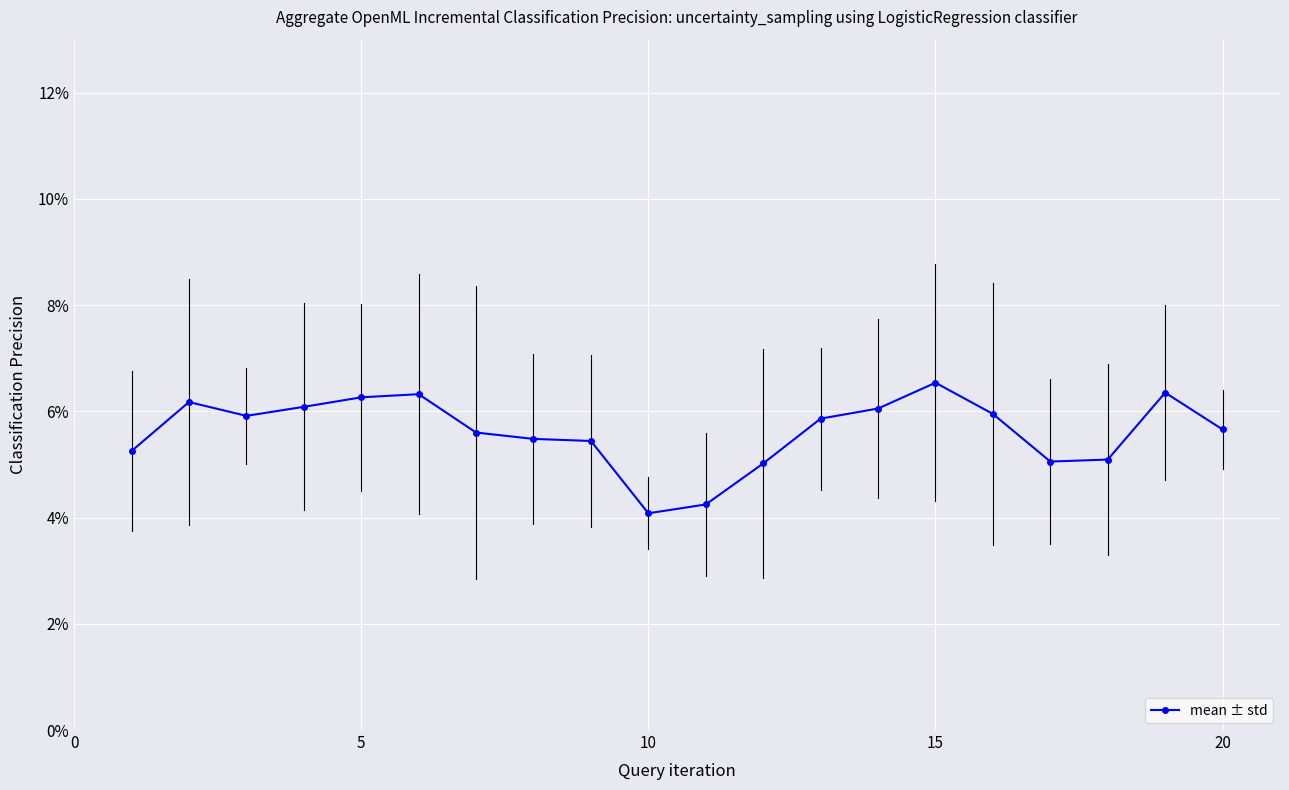

What is the minimum value for mean ± std?

4.1